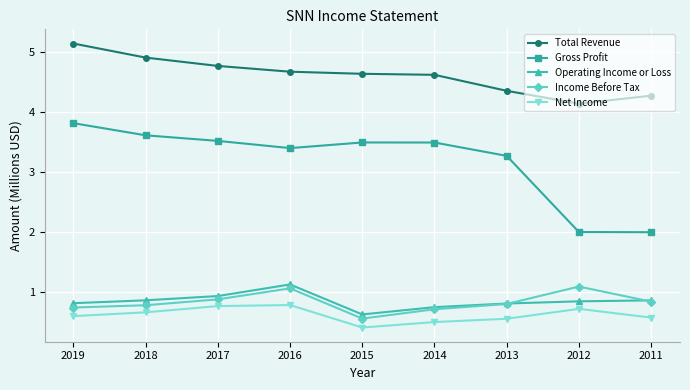

What is the difference between the second highest and minimum values in the Total Revenue series?

0.8